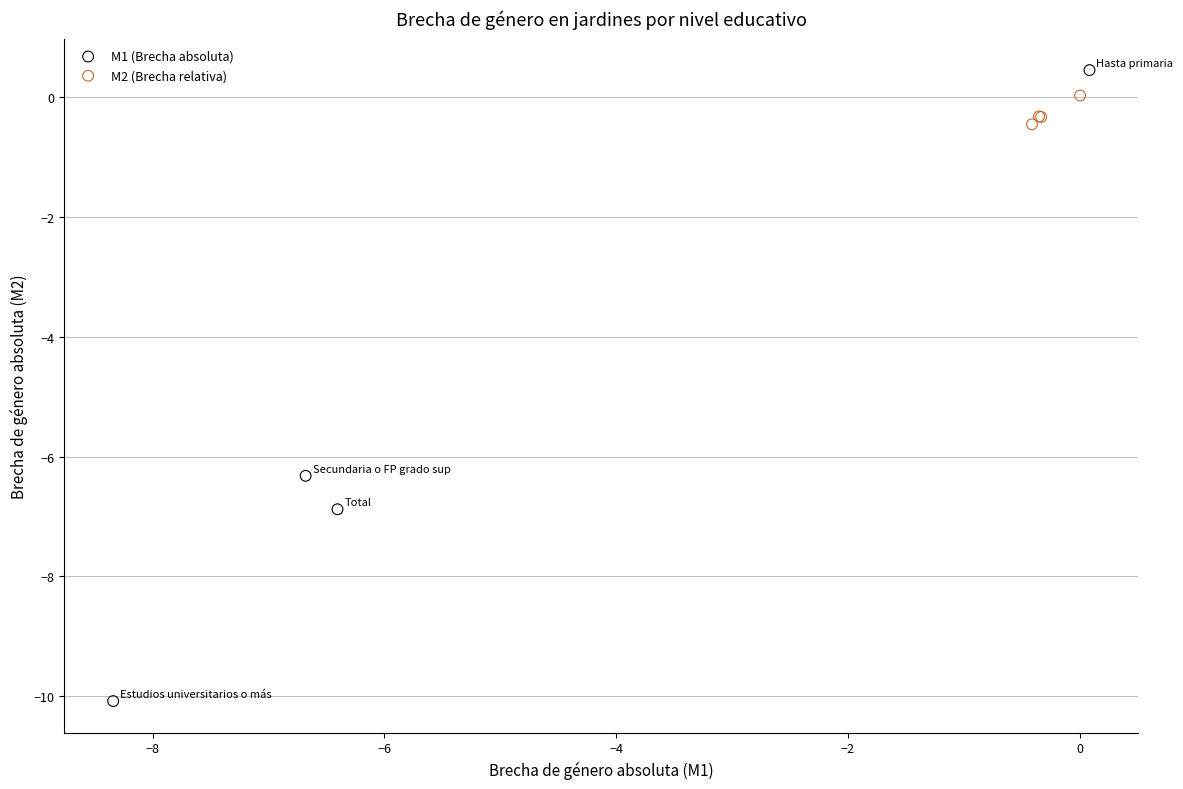

Which series reaches the minimum Y coordinate?

M1 (Brecha absoluta)